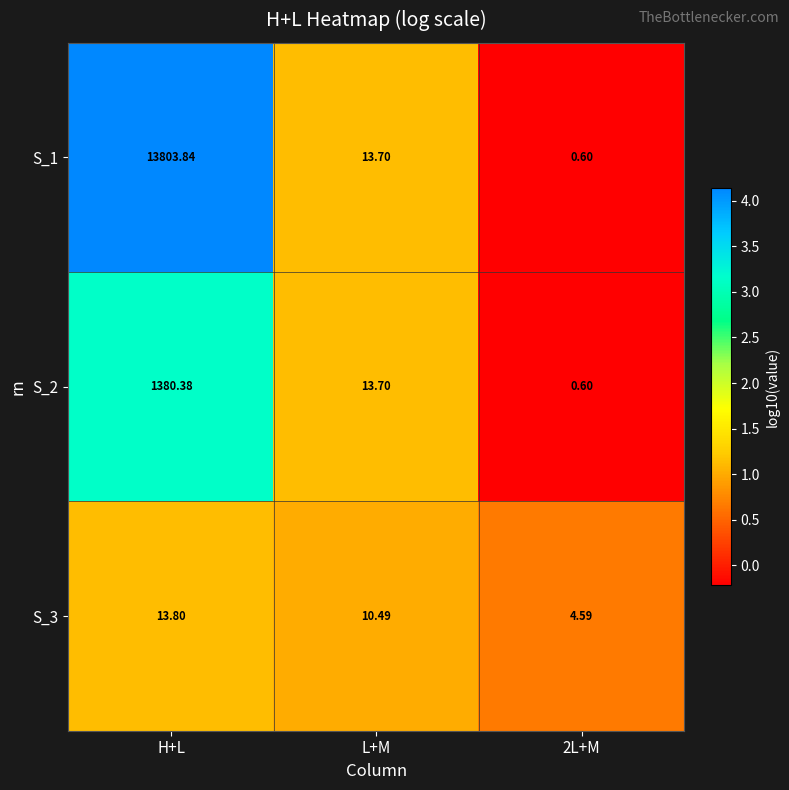

Which series has the widest spread of values?

S_1